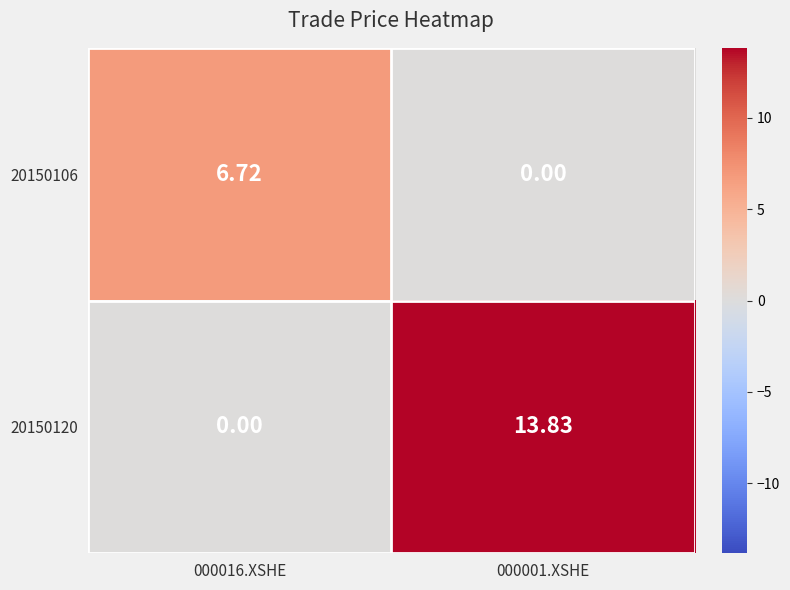

How many data points in 20150106 are above 6?

1